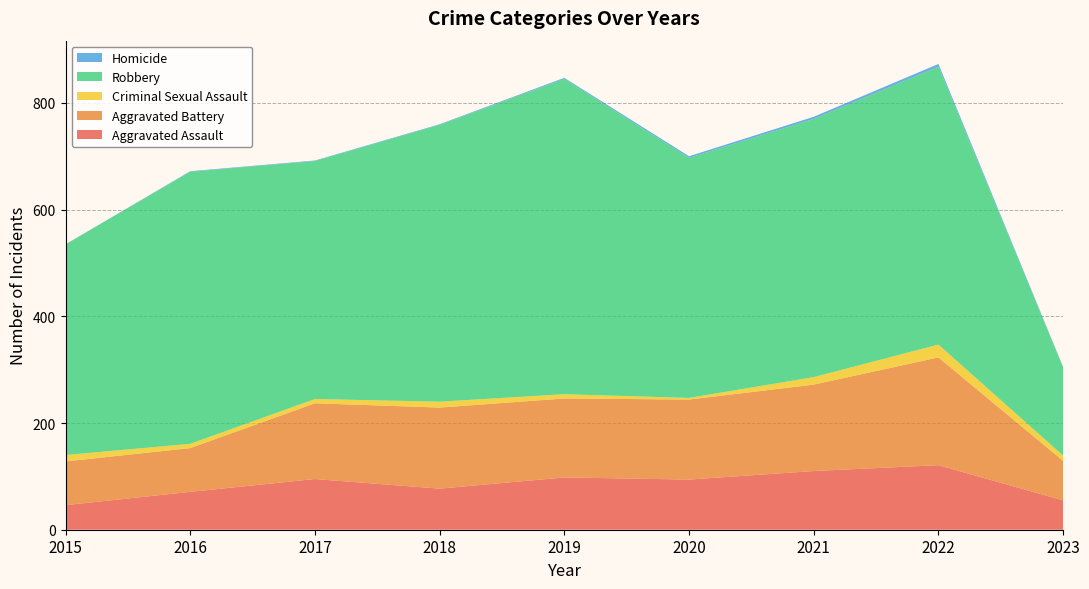

Reading right to left, extract all data points from this chart.

Aggravated Assault: 55	121	110	94	98	77	95	71	46
Aggravated Battery: 74	202	162	150	148	152	142	82	82
Criminal Sexual Assault: 10	24	14	3	8	11	8	8	12
Robbery: 165	521	484	450	591	519	446	510	395
Homicide: 1	5	4	3	2	1	1	1	0